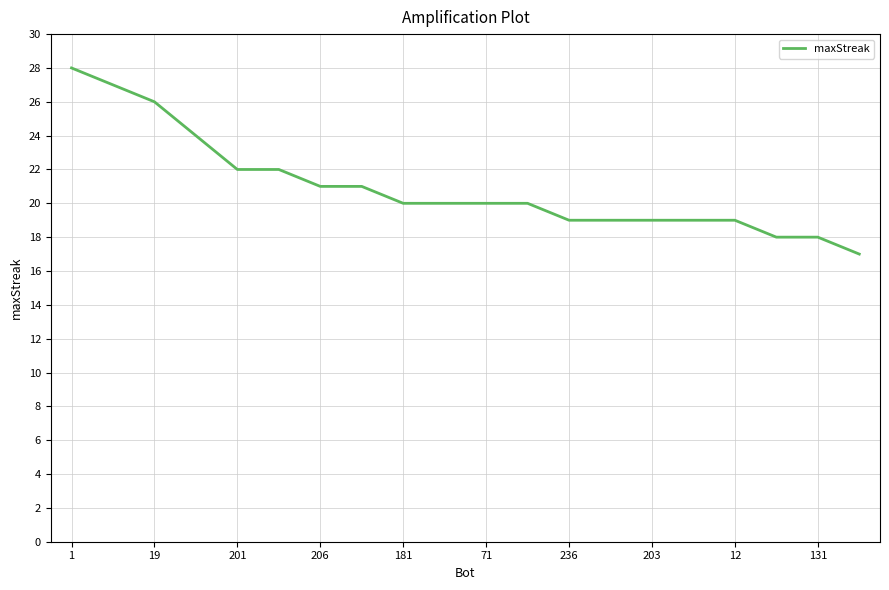

What is the minimum value shown in the chart?

17